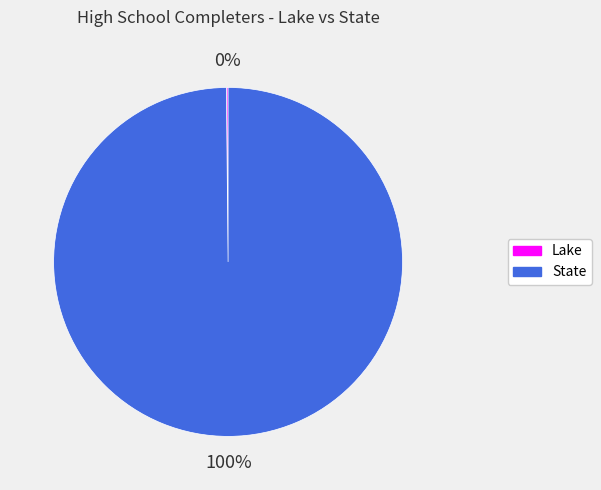

True or false: State accounts for 100% of the total.

True